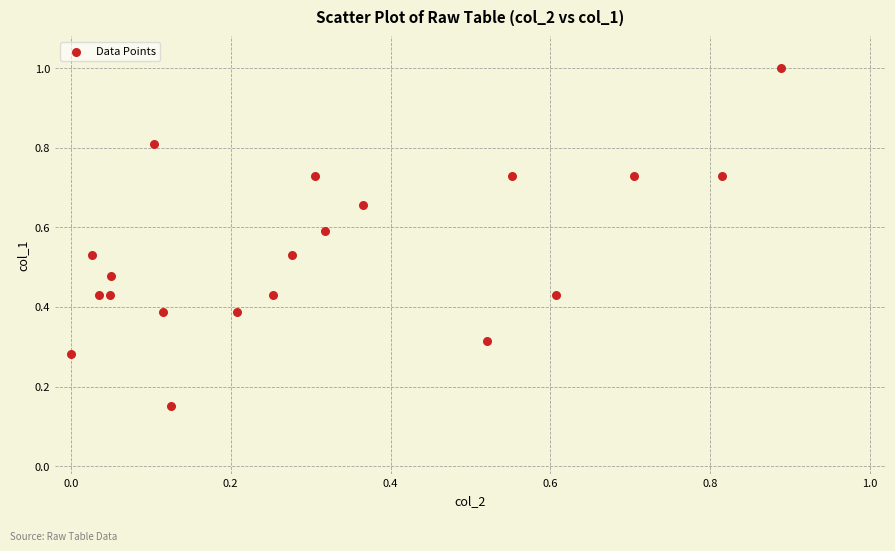

What is the range of Y values (max minus min)?

0.8